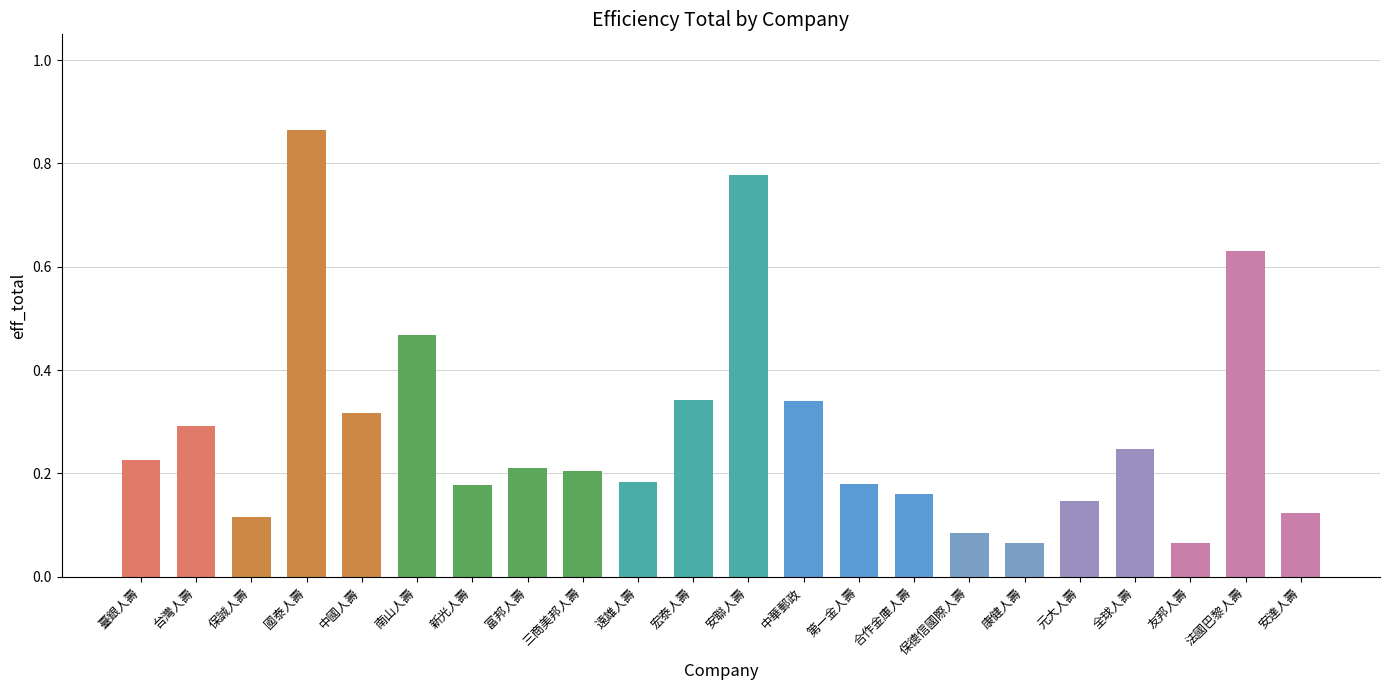

Which category has the highest value across all series?

國泰人壽